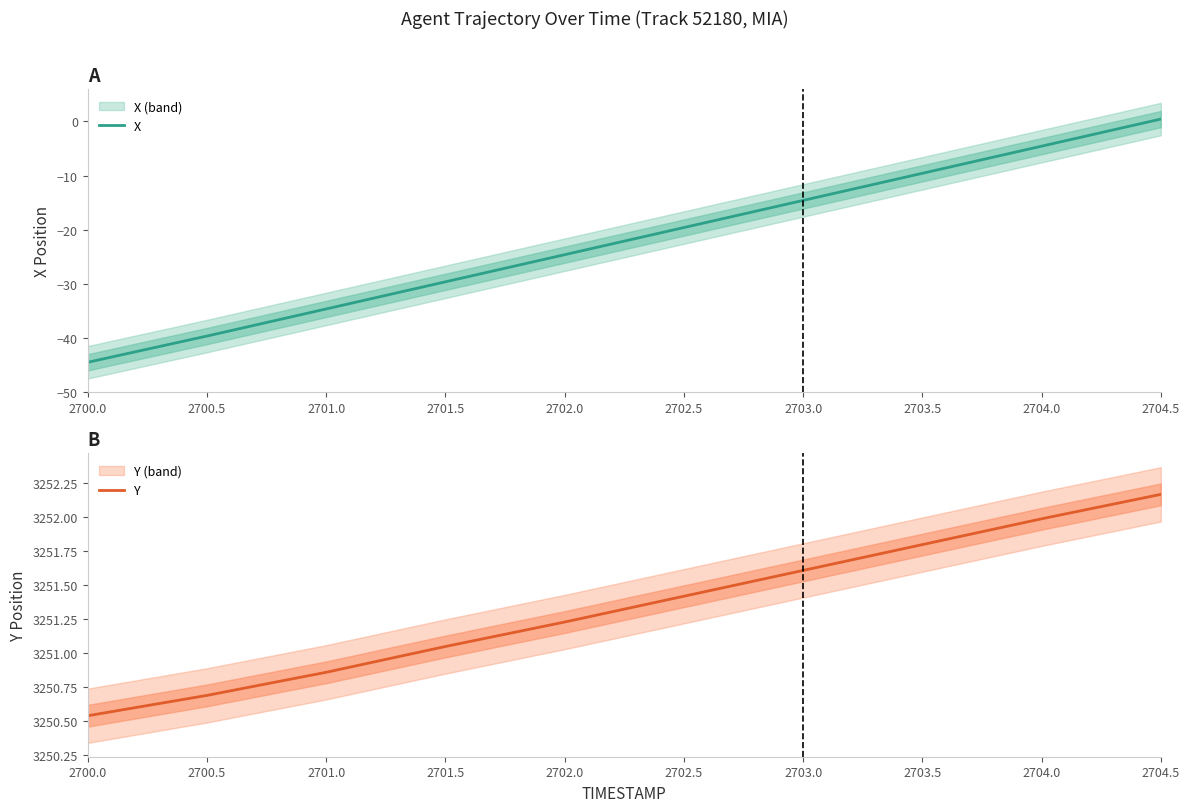

Which series has the largest total across all categories?

Y